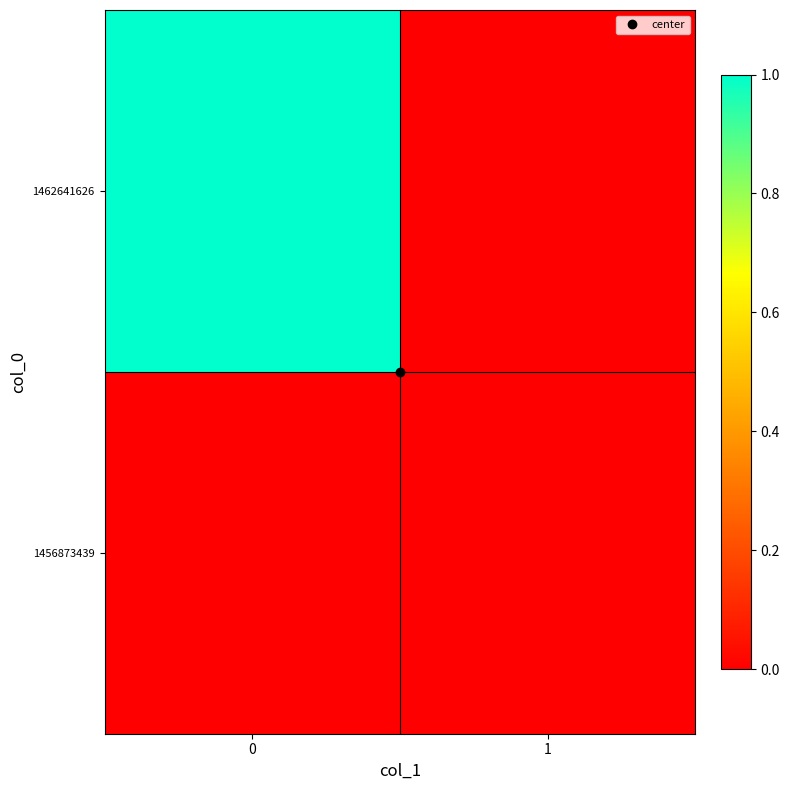

What is the total value across all series at 0?

1